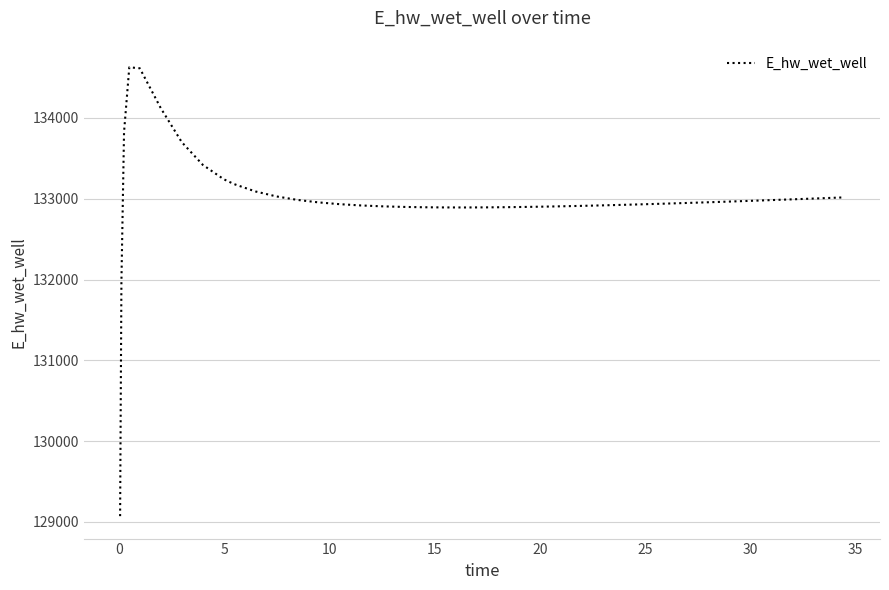

What is the maximum value shown in the chart?

134628.0